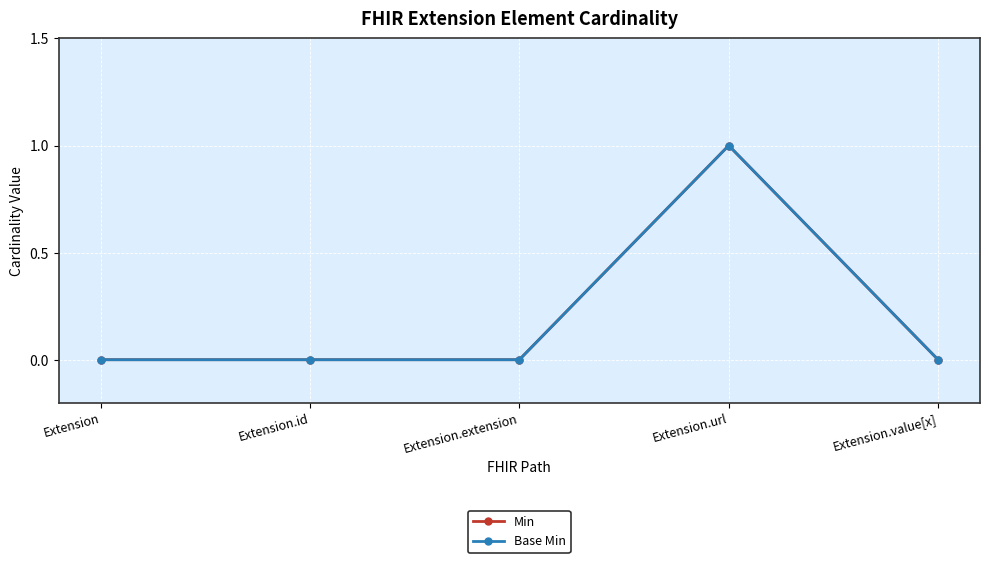

What is the maximum value shown in the chart?

1